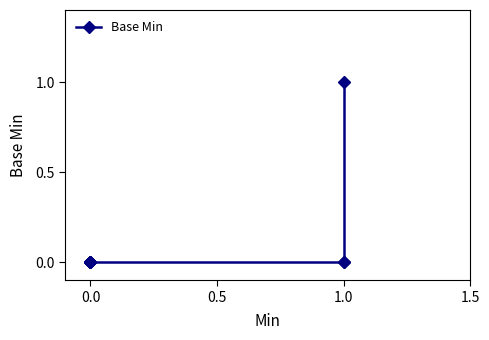

Reading left to right, what are all the values shown in this chart?

0	0	0	0	0	0	0	0	0	0	0	0	0	0	0	0	0	0	0	1